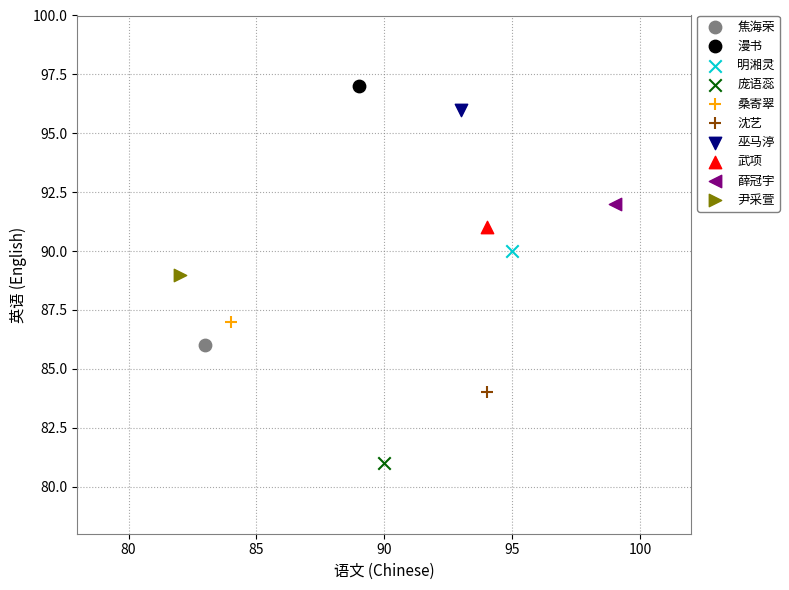

What are all the series names shown in the legend?

焦海荣, 漫书, 明湘灵, 庞语蕊, 桑寄翠, 沈艺, 巫马渟, 武项, 薛冠宇, 尹采萱